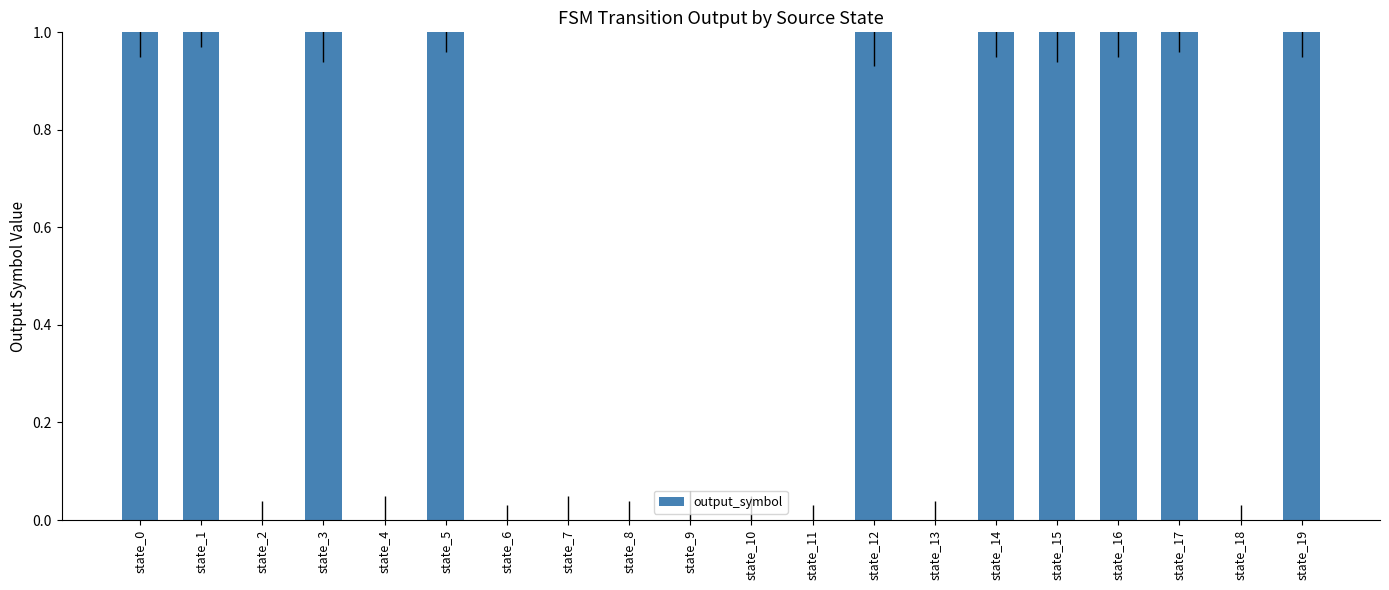

Are the bars horizontal?

No